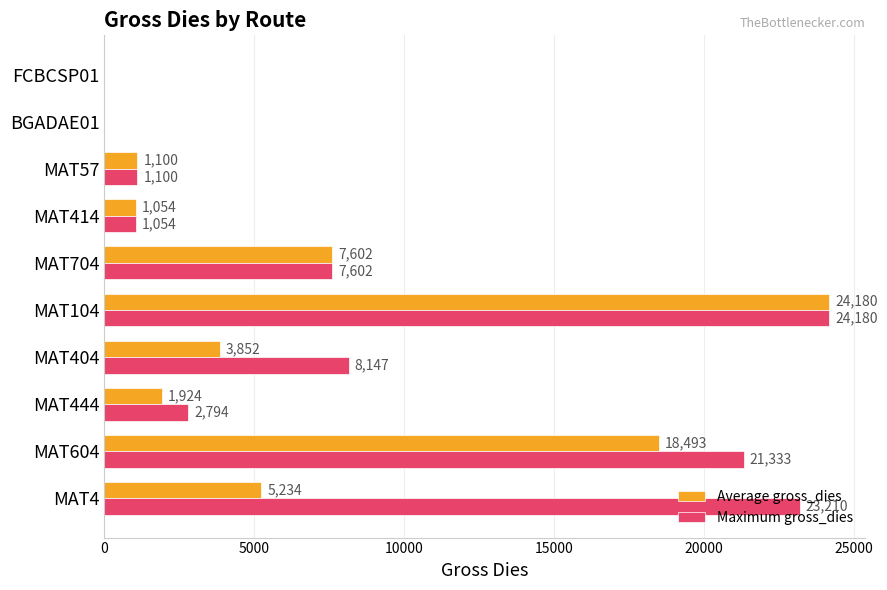

What is the average value of the Maximum gross_dies series?

8942